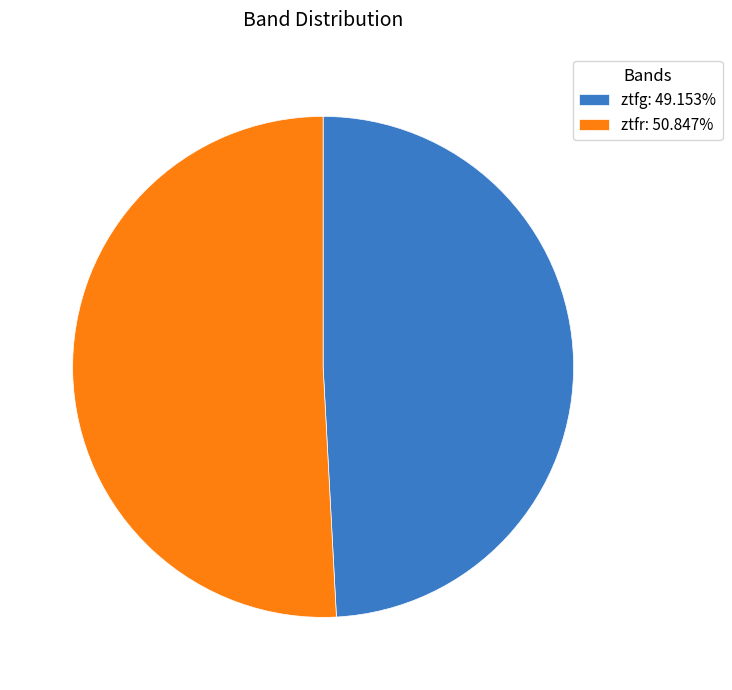

The ztfr slice represents 63% of the pie. True or false?

False